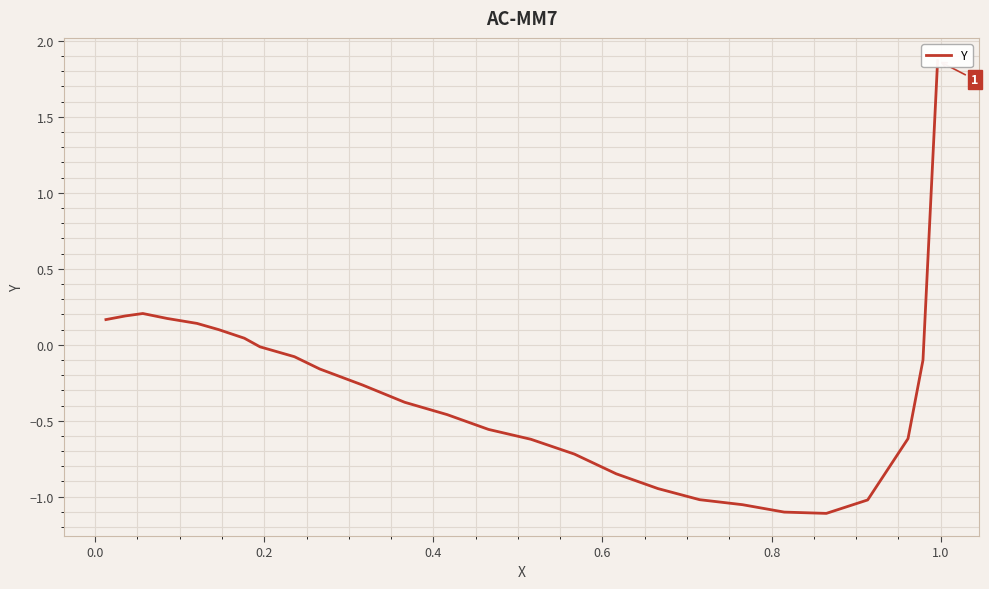

What position from the left is 0.2?

3